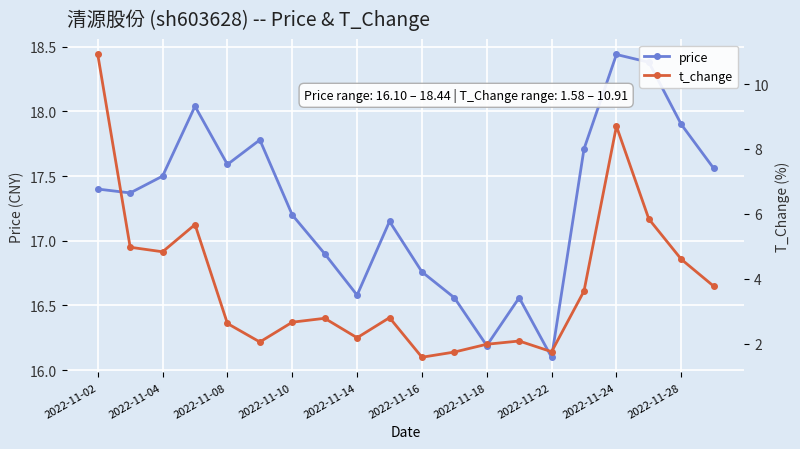

At how many categories does at least one series exceed 3?

20